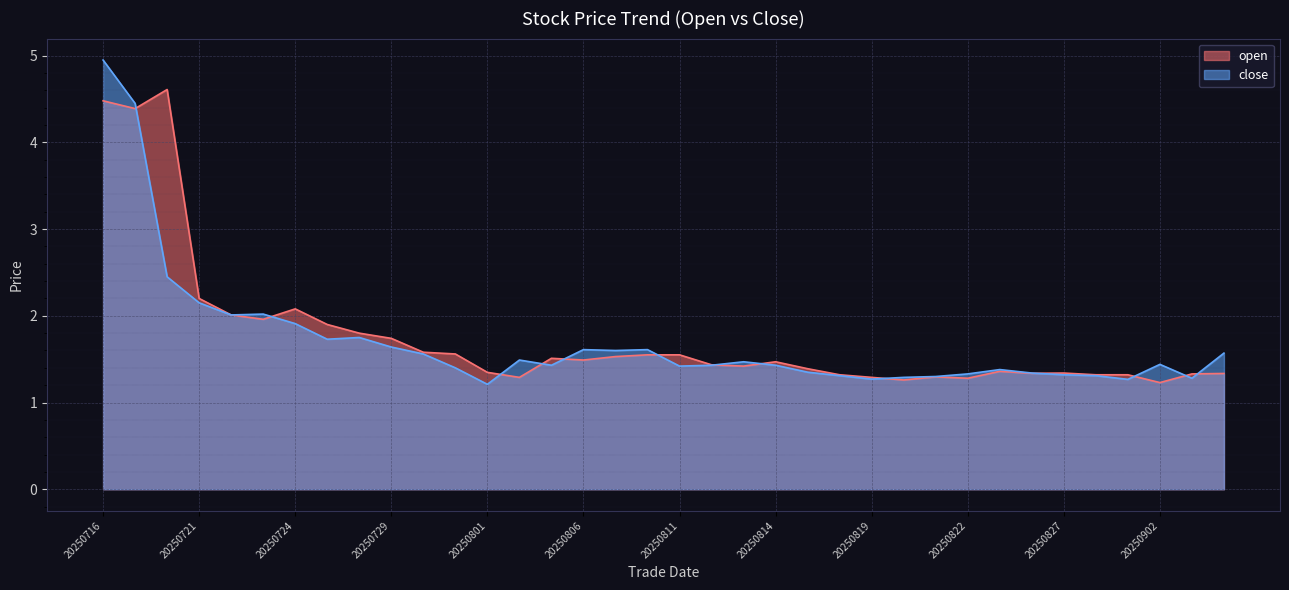

What is the difference between the second highest and second lowest values in the open series?

3.2